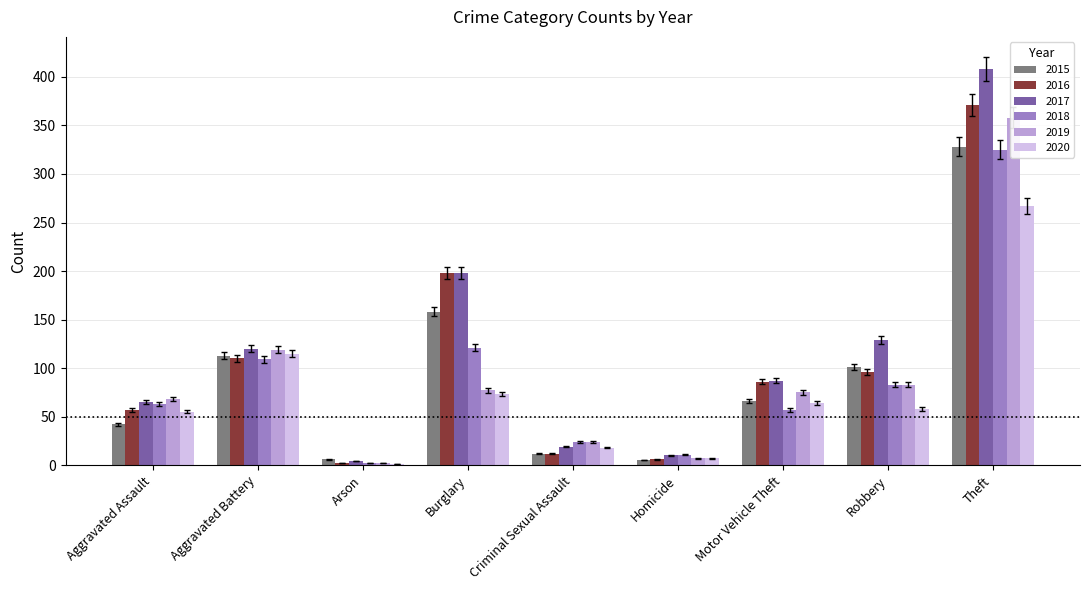

Is it true that 2015 equals 17.9 at Criminal Sexual Assault?

False